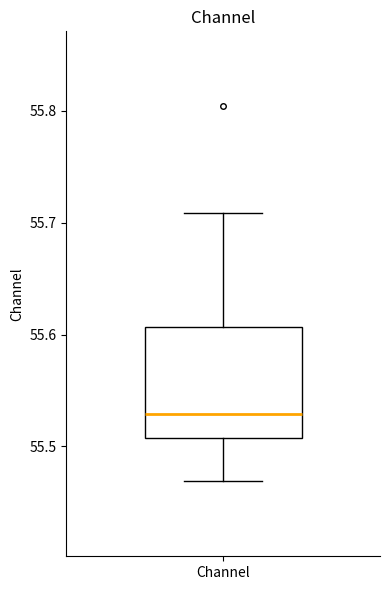

Read this box plot against the y-axis: the position of the median line, the range covered by the box, and the ends of both whiskers. The values are not printed on the chart, so give them approximately, as read against the axis.

median 55.53, box 55.51 to 55.61, whiskers 55.47 to 55.71